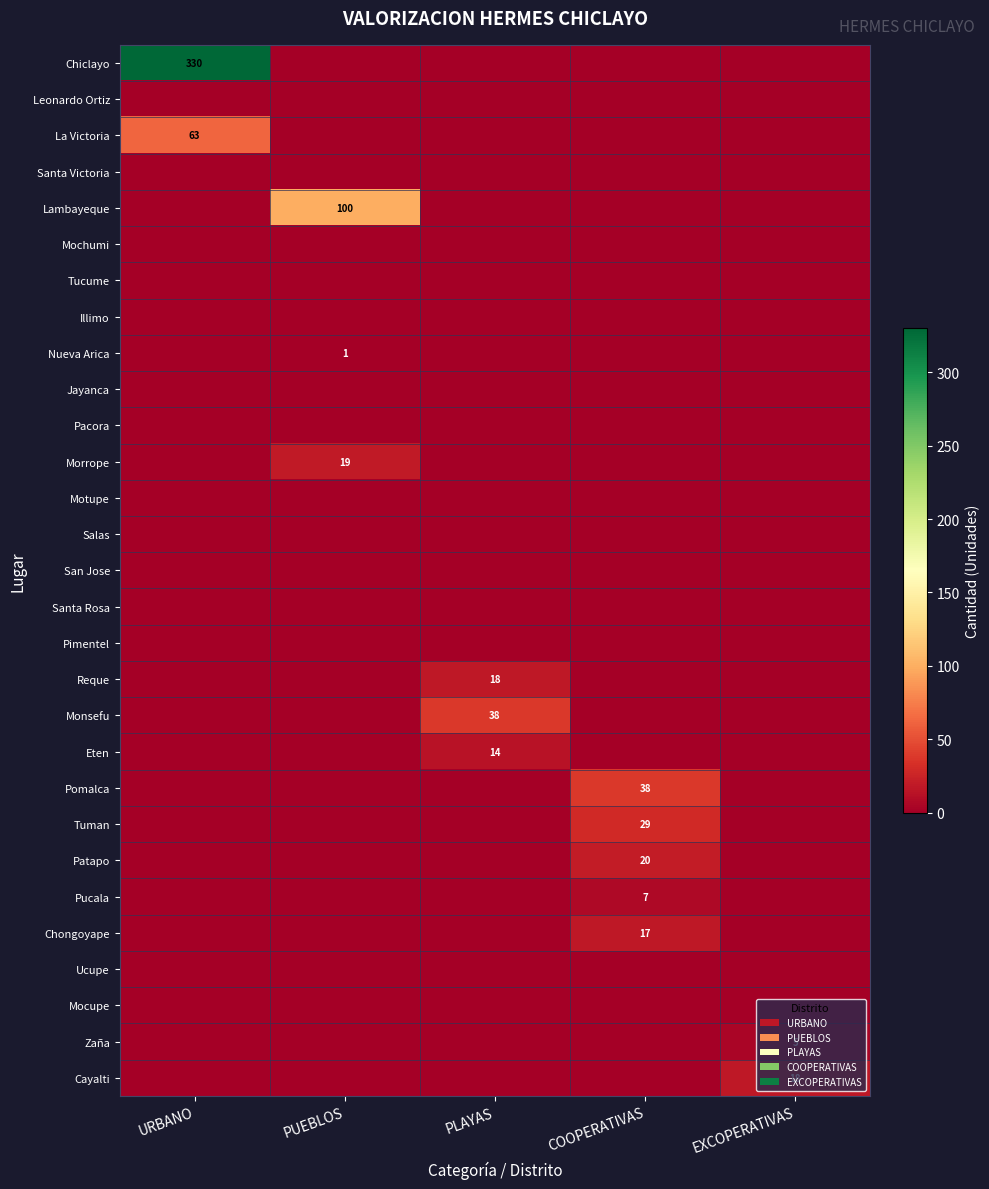

What is the highest value of the Chiclayo series?

330